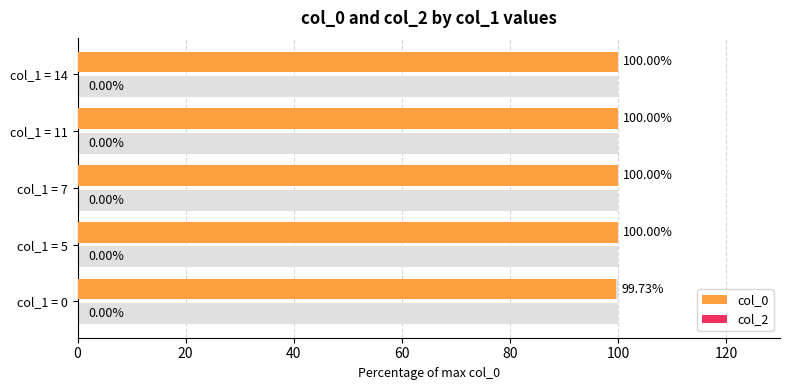

How many categories are shown in the chart?

5